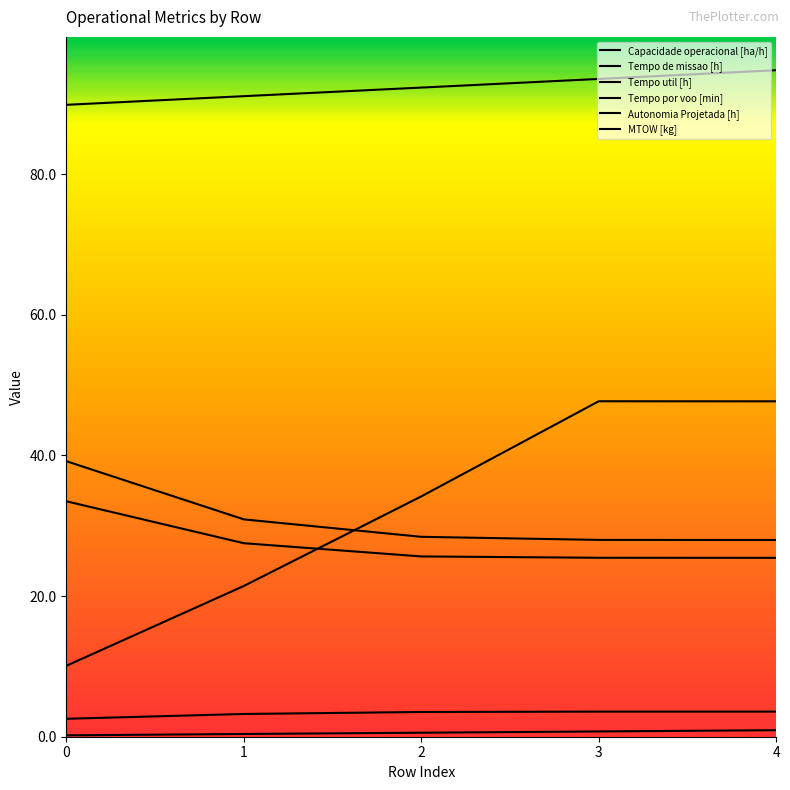

True or false: Tempo por voo [min] and Capacidade operacional [ha/h] intersect in this chart.

False